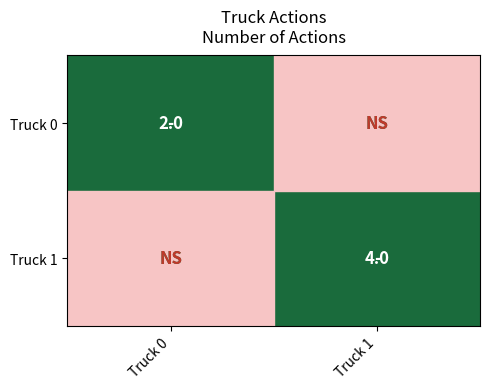

What is the total value across all series at Truck 1?

4